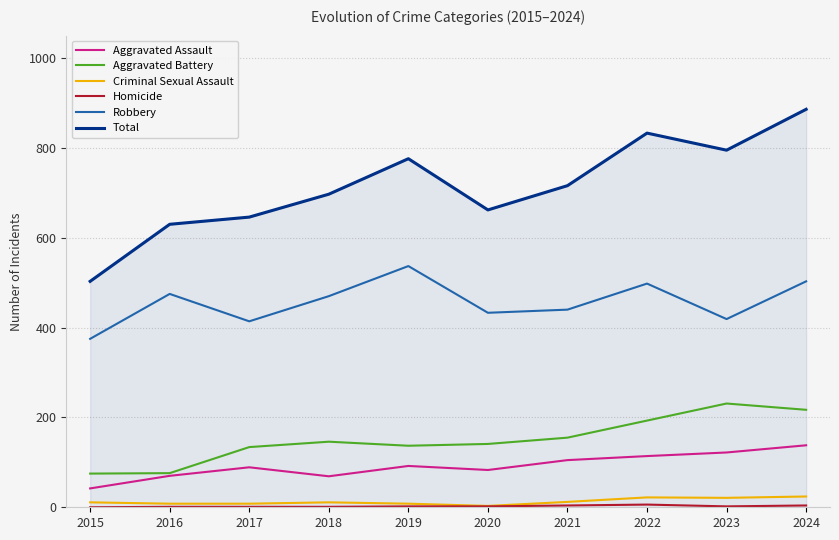

What is the greatest value displayed?

886